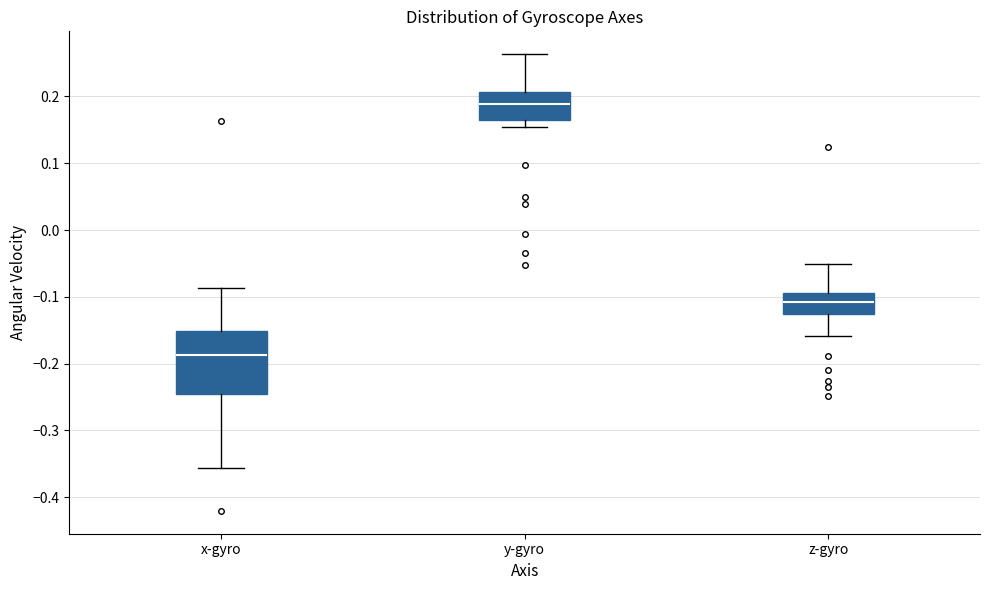

Which box has the lowest median line?

x-gyro